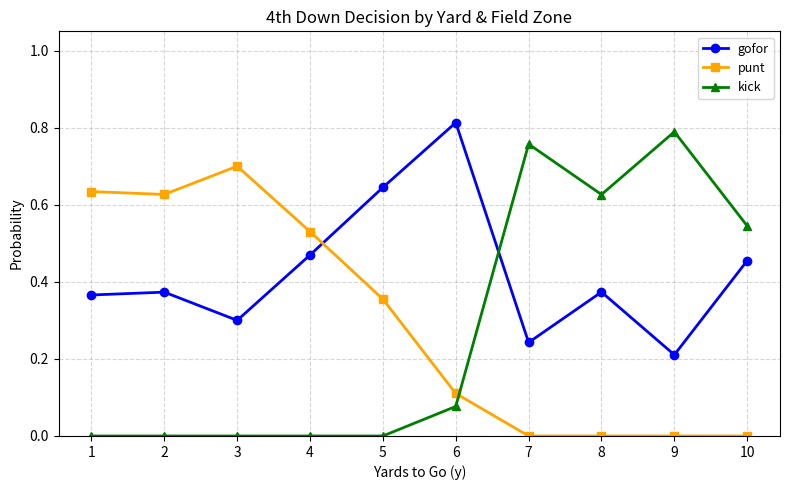

At 2, list the series in order from smallest to largest.

kick, gofor, punt